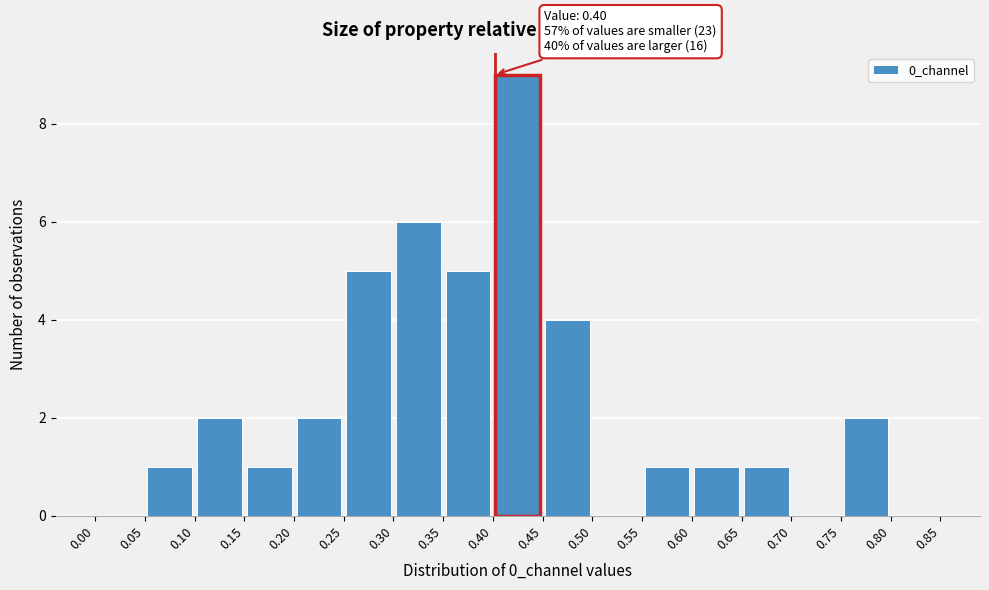

Over which range of the x-axis is the bar tallest?

0.40 to 0.45